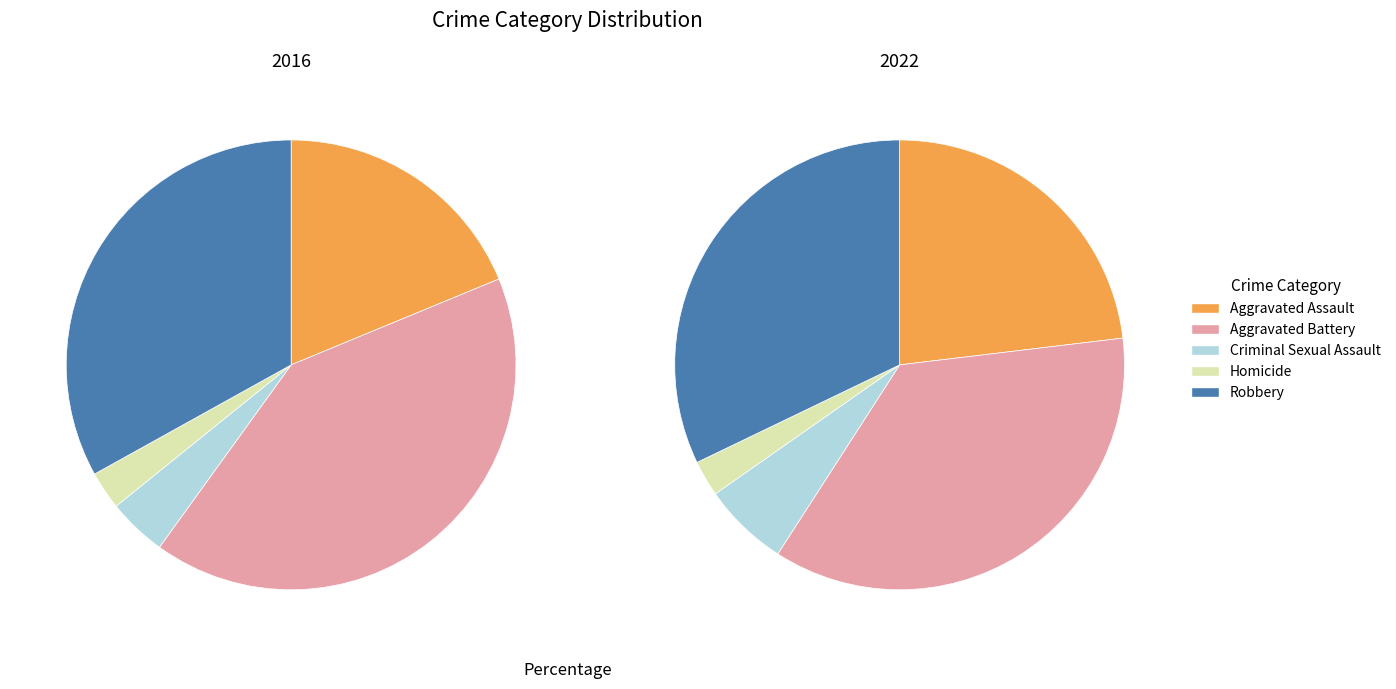

Which category has the biggest portion of the pie?

Aggravated Battery